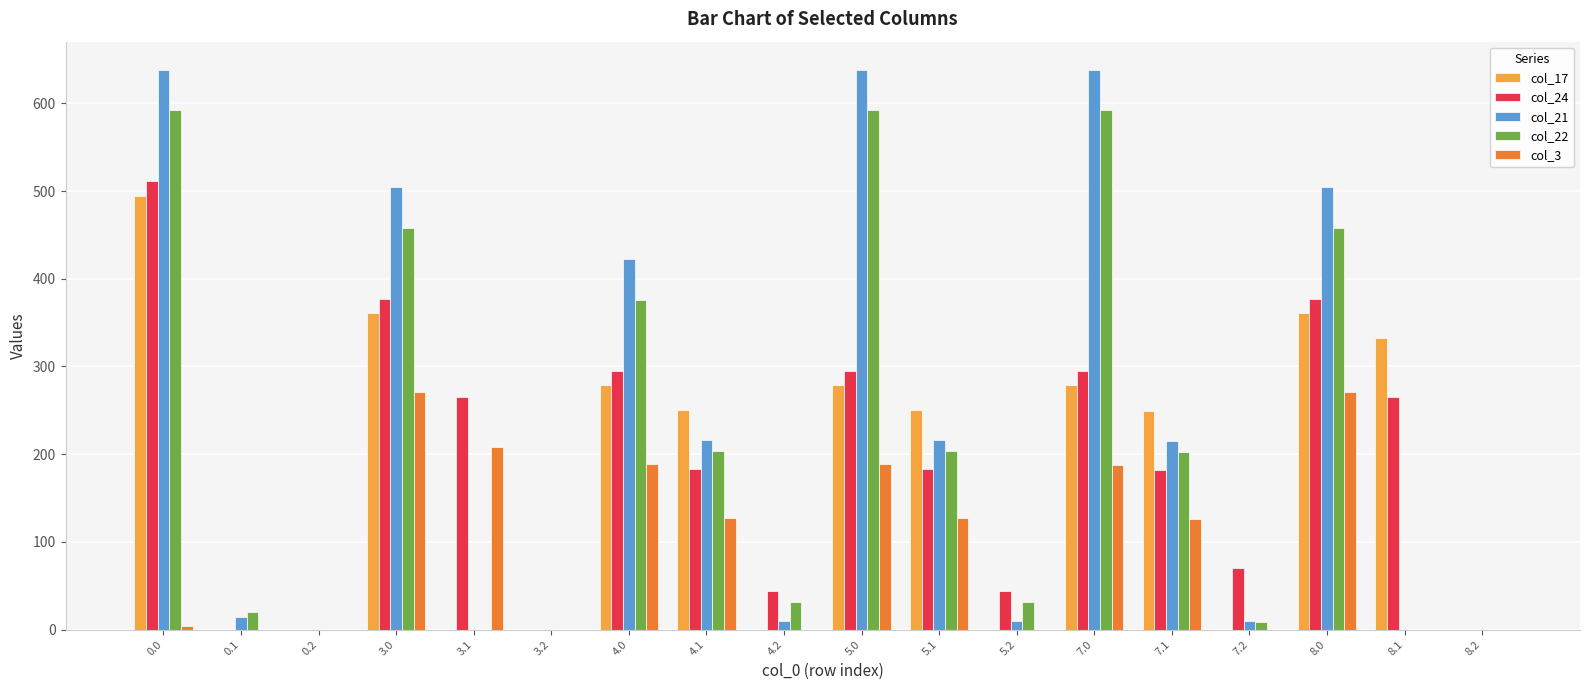

True or false: col_21 has a value of 850.2 at 5.0.

False